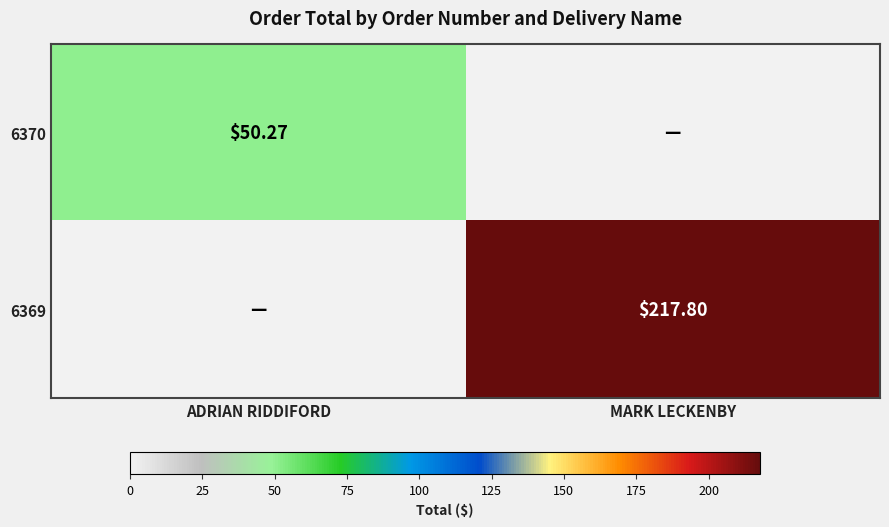

At how many categories does at least one series exceed 46?

2